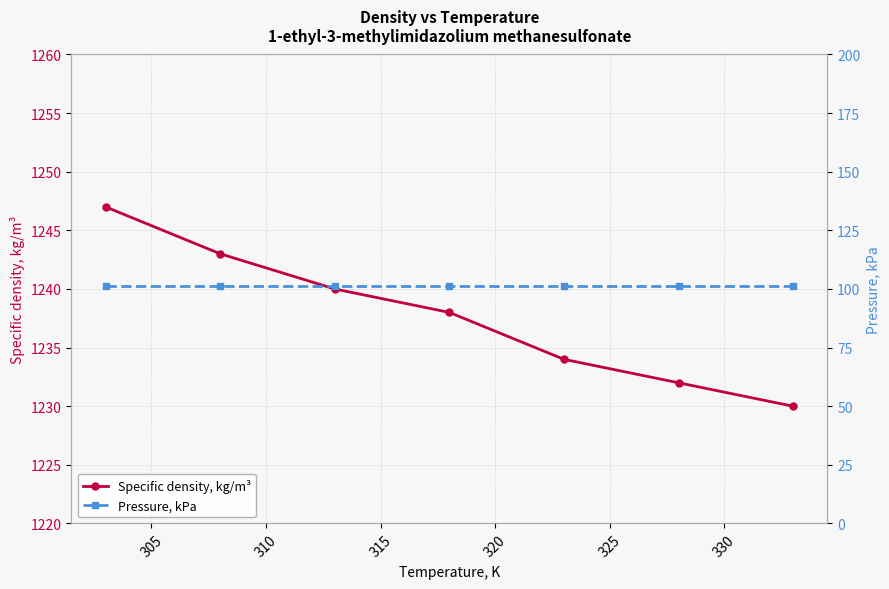

True or false: Pressure, kPa and Specific density, kg/m³ cross at least once.

False